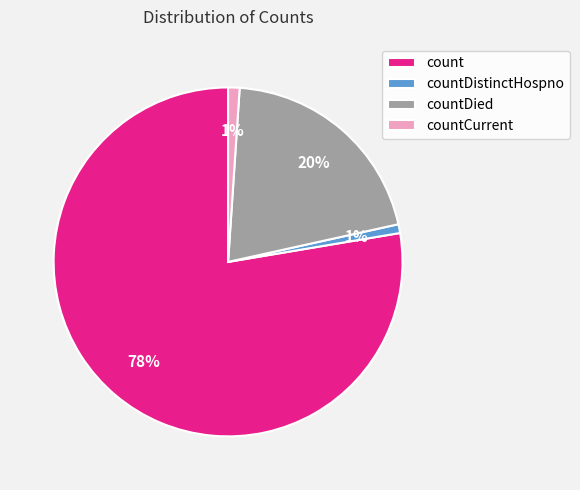

Is there a majority slice in this chart?

Yes